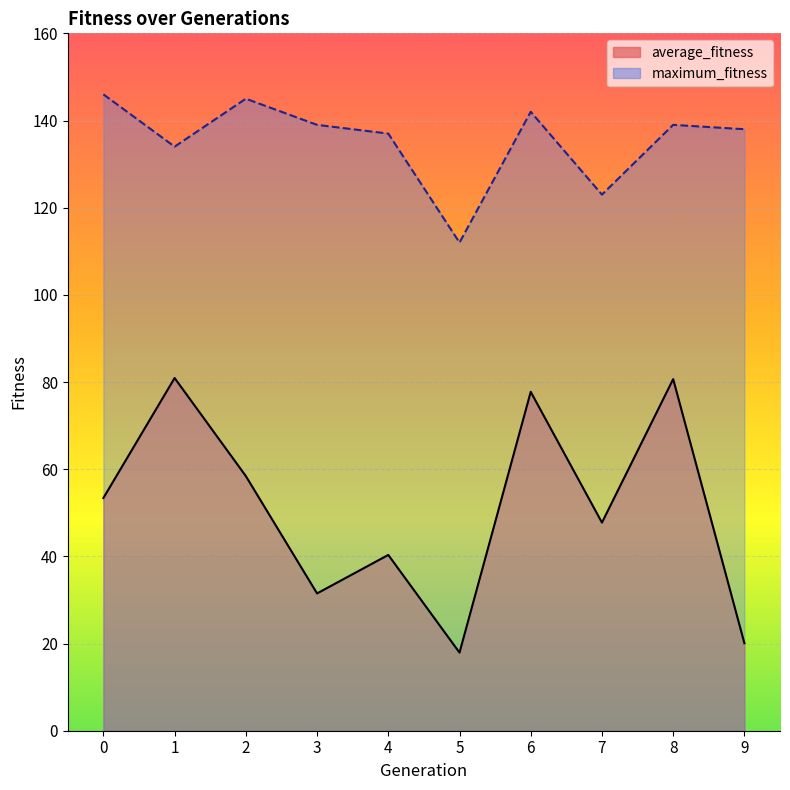

Reading right to left, what are all the values shown in this chart?

average_fitness: 20.1	80.7	47.8	77.8	17.9	40.3	31.5	58.4	80.9	53.4
maximum_fitness: 138.0	139.0	123.0	142.0	112.0	137.0	139.0	145.0	134.0	146.0